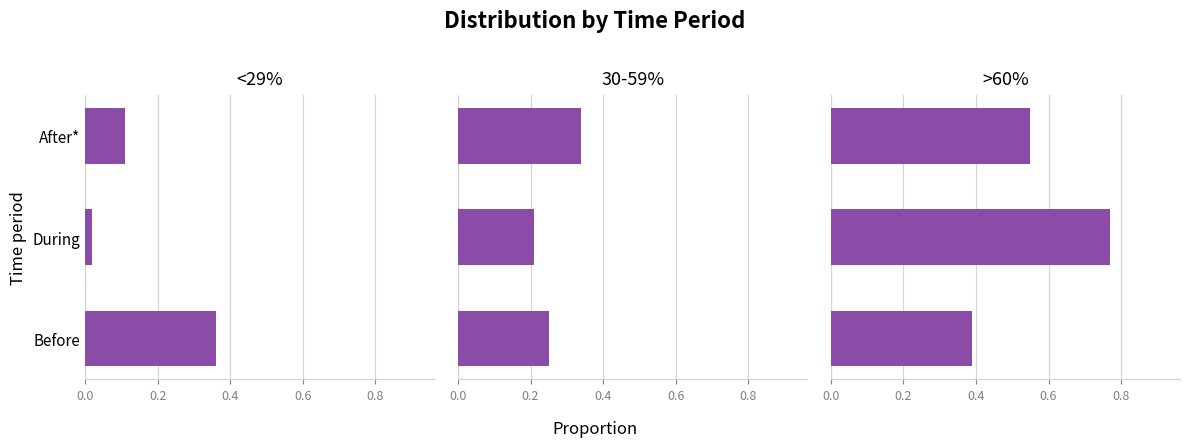

Is it true that 30-59% equals 0.3 at During?

False